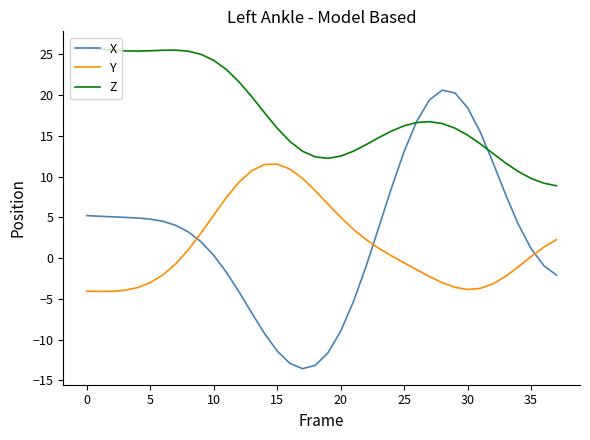

What is the lowest value of the X series?

-13.6